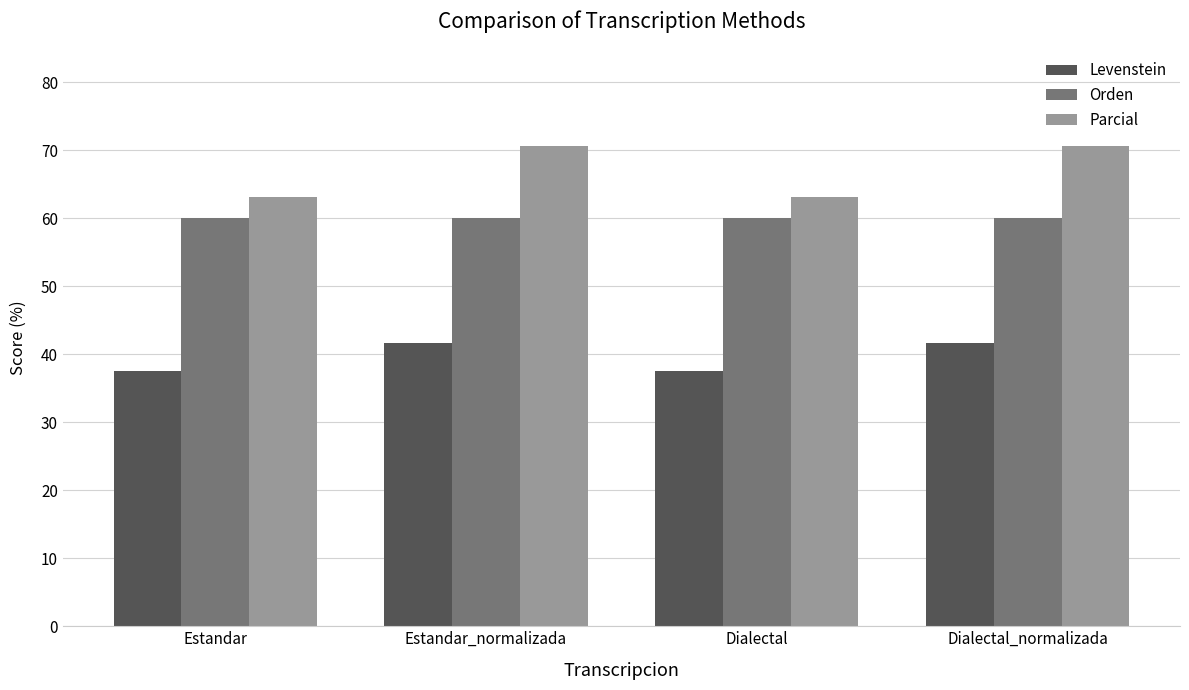

Reading right to left, what are all the values shown in this chart?

Levenstein: Dialectal_normalizada=41.7	Dialectal=37.5	Estandar_normalizada=41.7	Estandar=37.5
Orden: Dialectal_normalizada=60.0	Dialectal=60.0	Estandar_normalizada=60.0	Estandar=60.0
Parcial: Dialectal_normalizada=70.6	Dialectal=63.2	Estandar_normalizada=70.6	Estandar=63.2